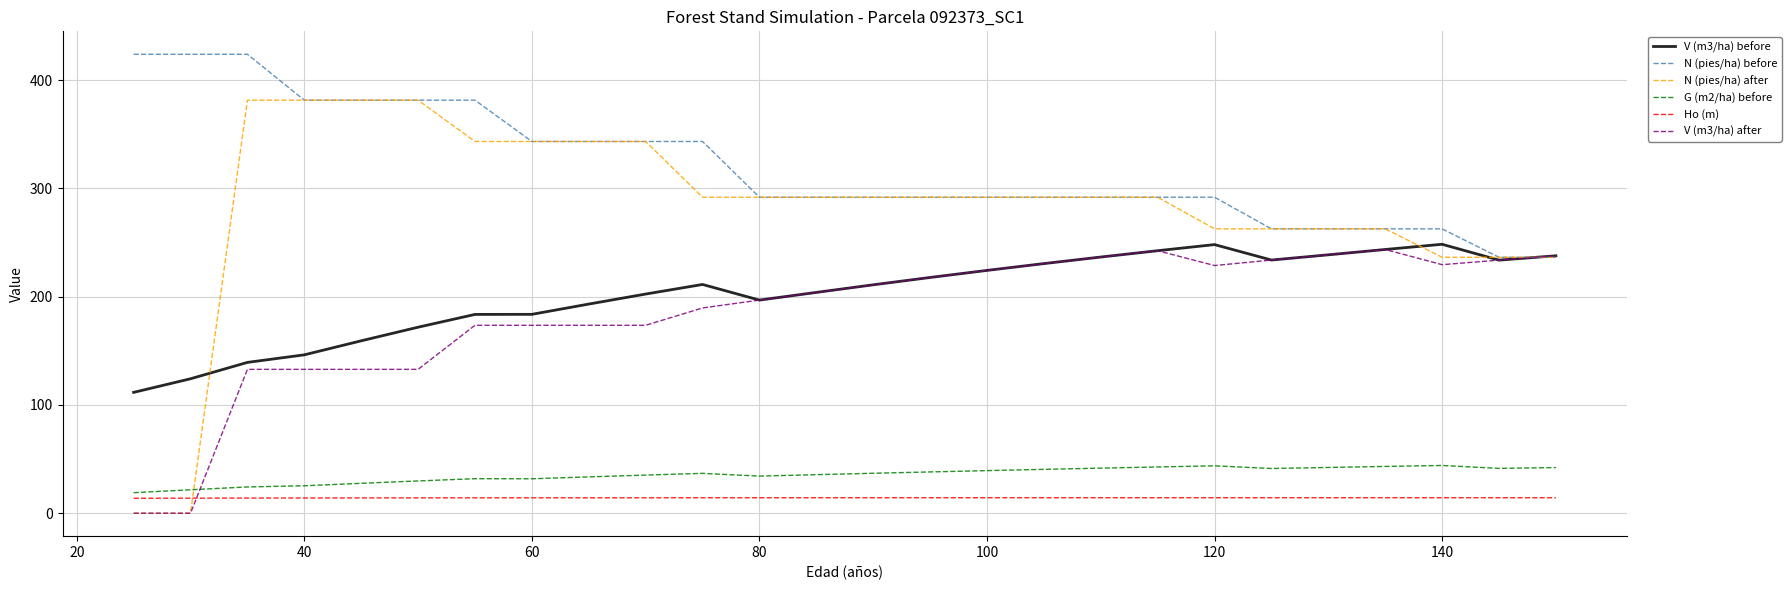

True or false: G (m2/ha) before and V (m3/ha) before intersect in this chart.

False